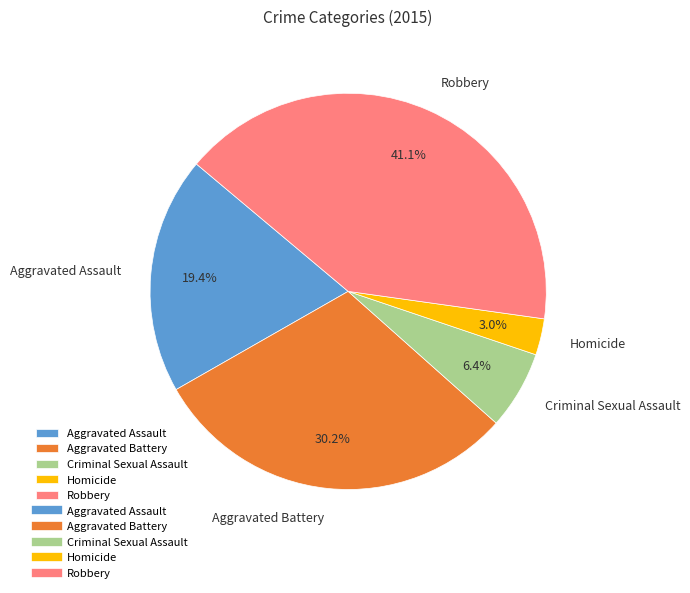

To the nearest percent, what percentage of the pie is Aggravated Battery?

30%